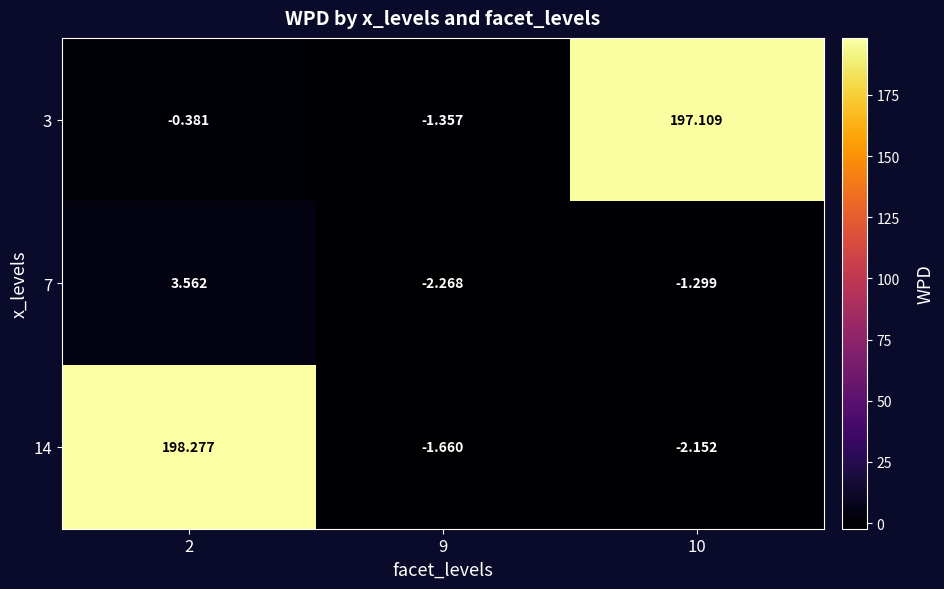

How many data points does each series have?

3